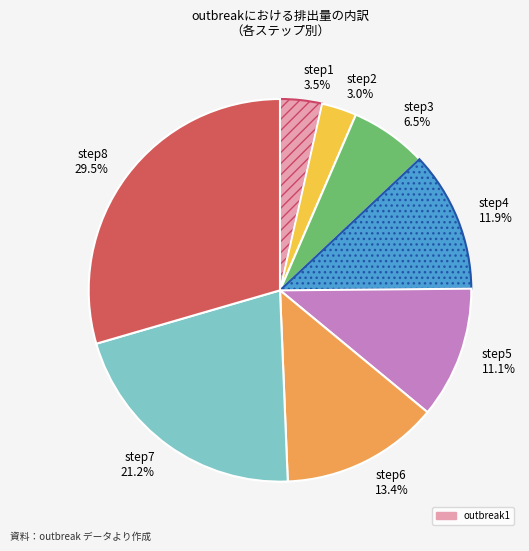

To the nearest percent, what is the difference between the step5 and step1 slice percentages?

8%